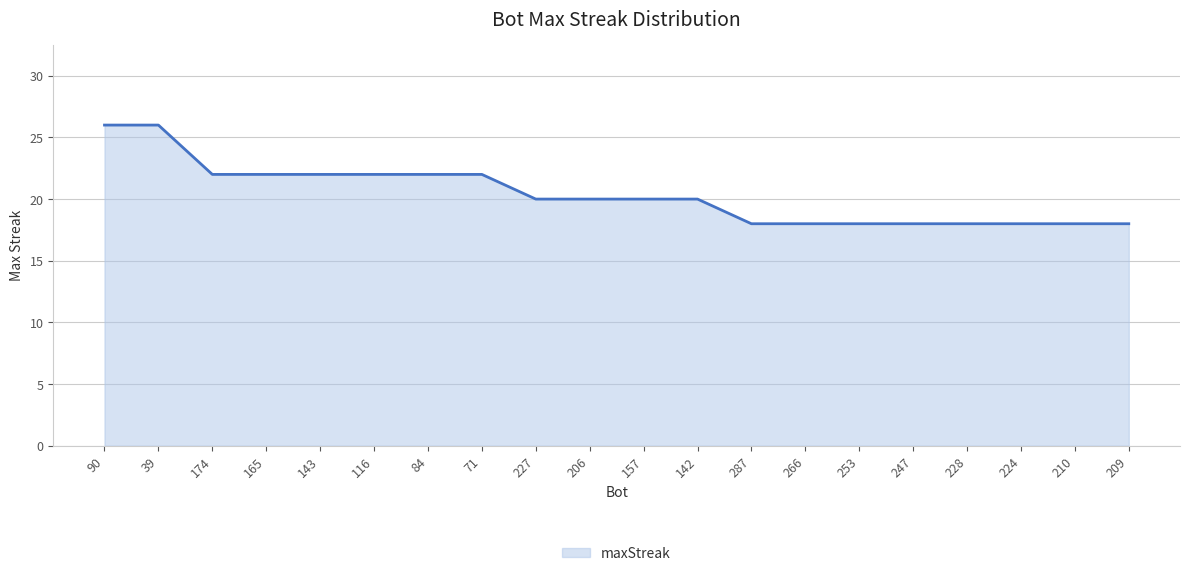

Count the values in the range 18 to 22.

18